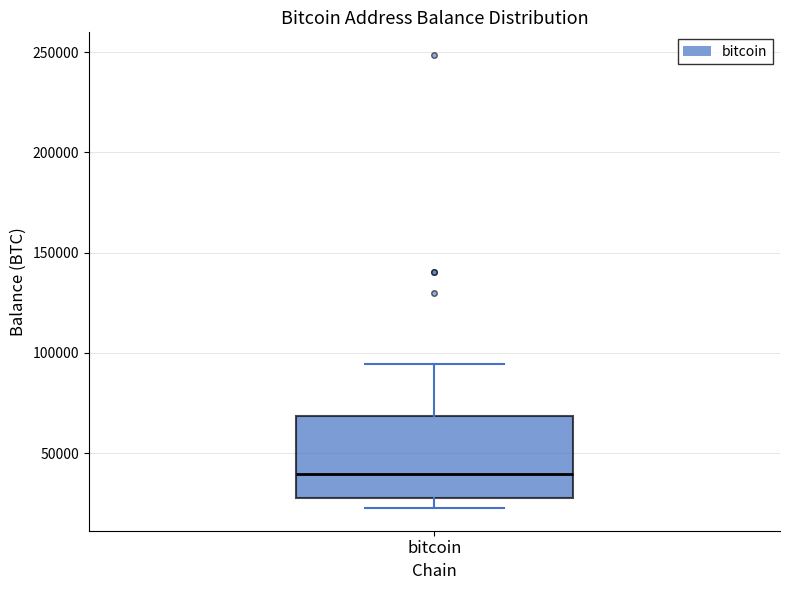

Transcribe this box plot: give where the median line is, the range the box spans, and where the two whiskers end, as read against the y-axis. The values are not printed on the chart, so give them approximately, as read against the axis.

median 40000, box 25000 to 70000, whiskers 25000 (just below the box's lower edge) to 95000